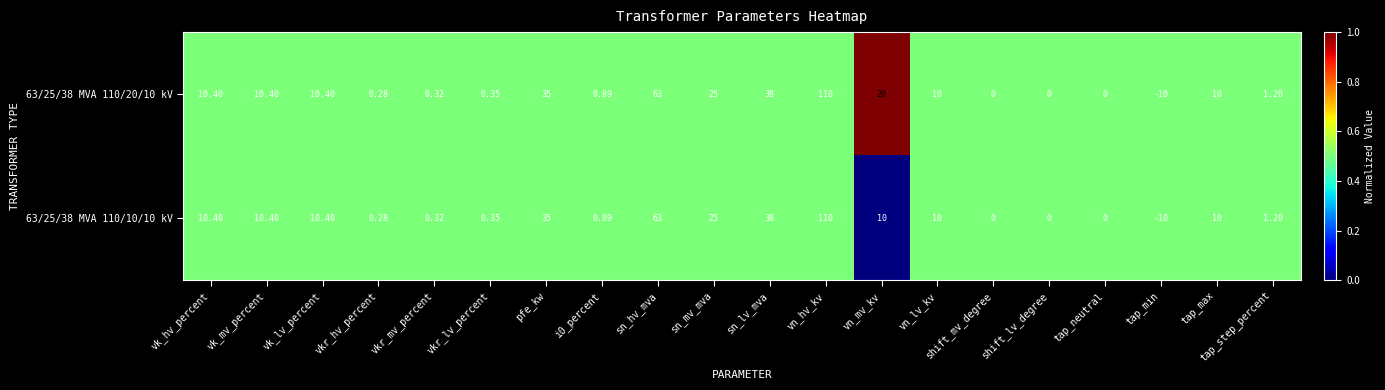

At which label does 63/25/38 MVA 110/10/10 kV reach its minimum?

tap_min